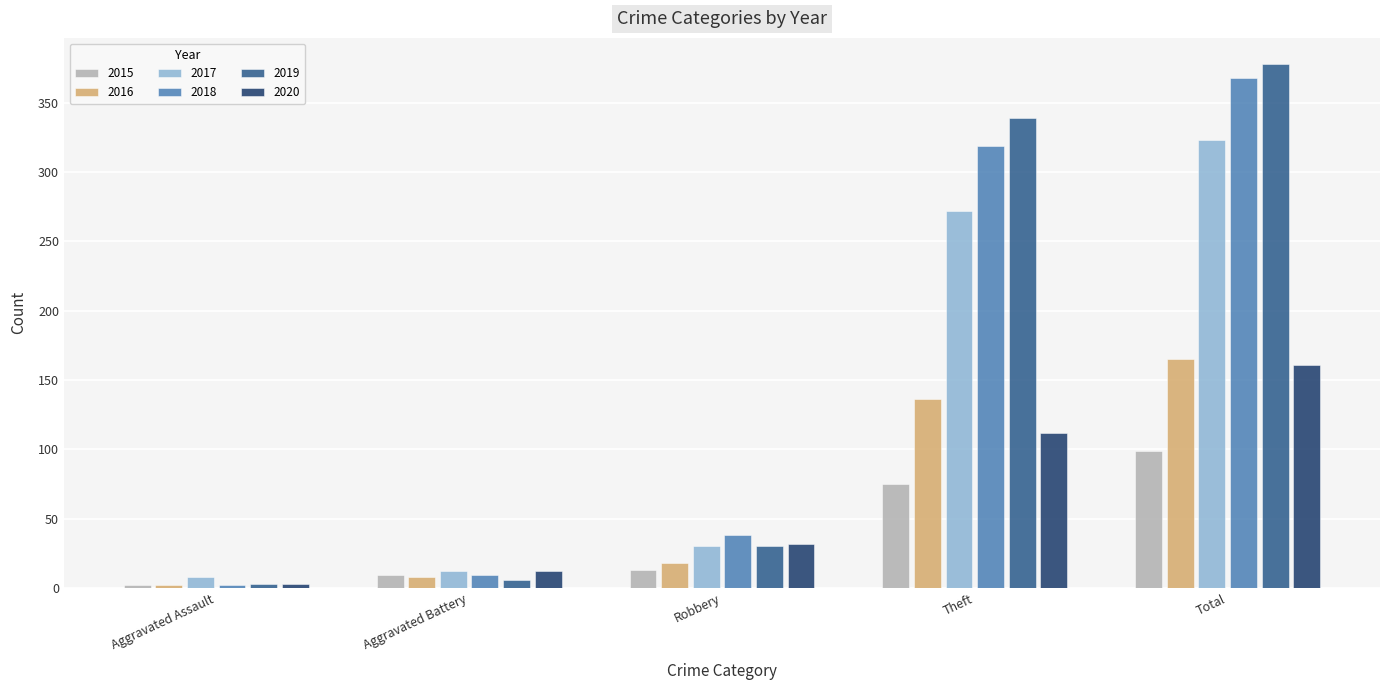

True or false: 2016 has a value of 93 at Theft.

False